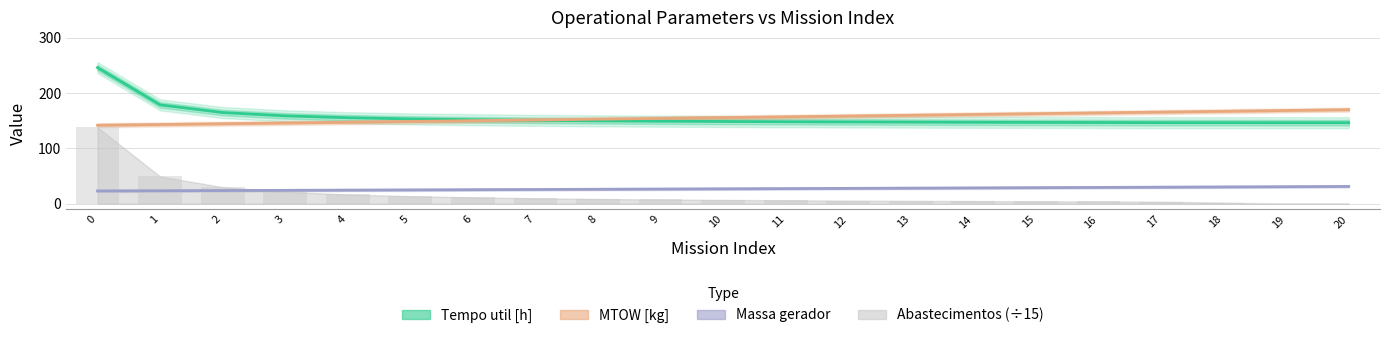

At how many categories does at least one series exceed 146?

21